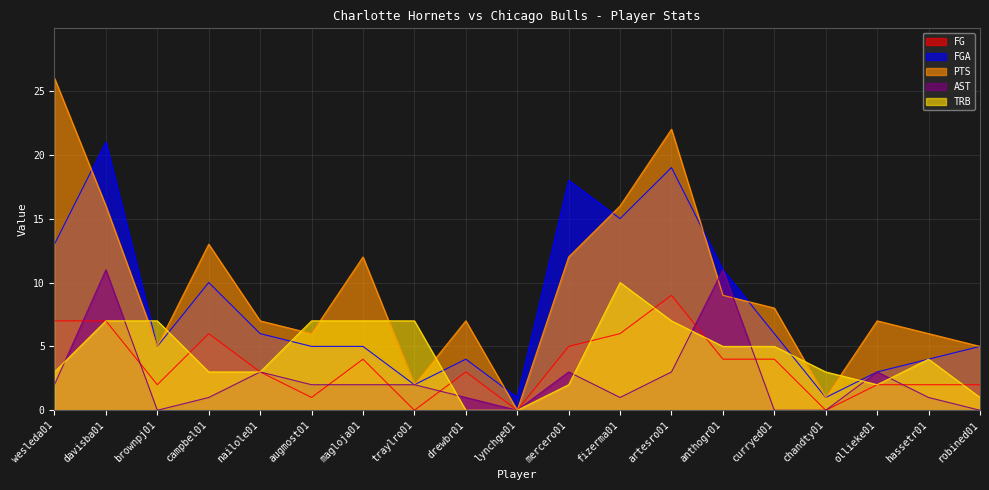

What is the average value of the FGA series?

8